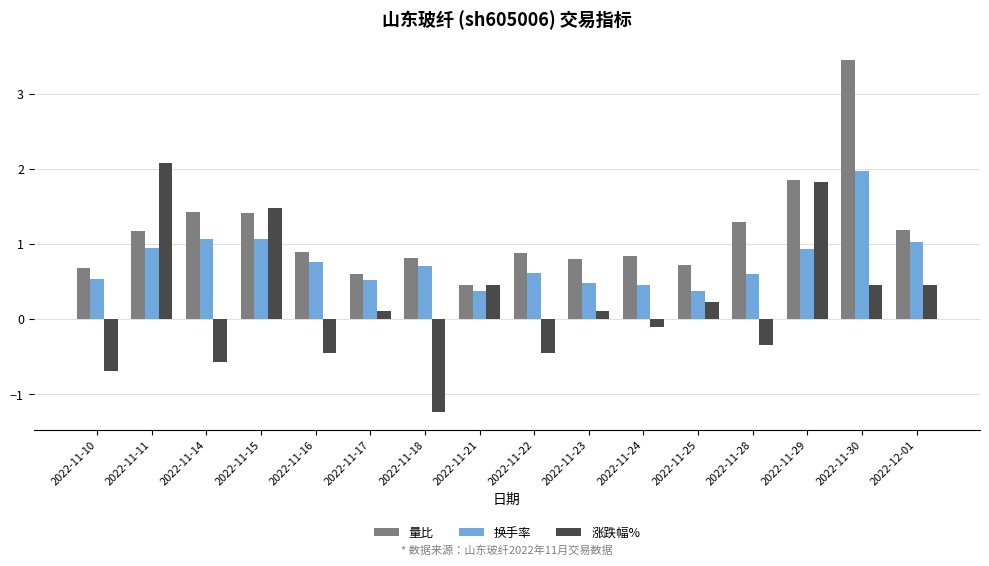

List the series in order of their overall mean, lowest first.

涨跌幅%, 换手率, 量比